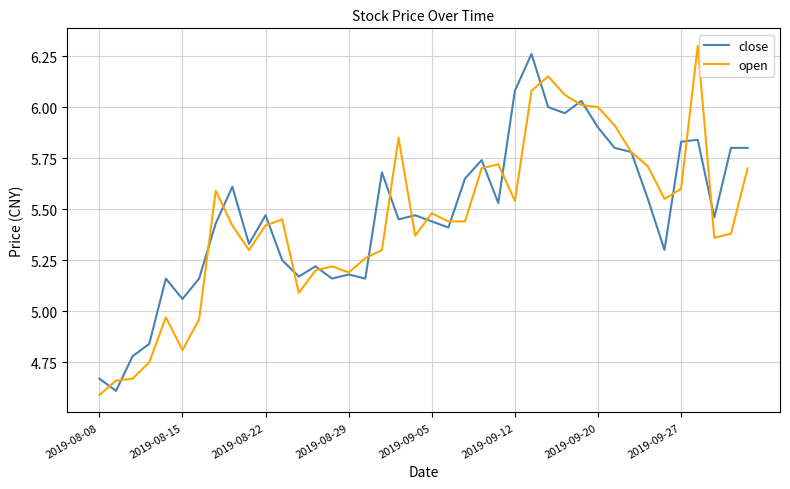

Where is close nearest to the value 5?

2019-08-15